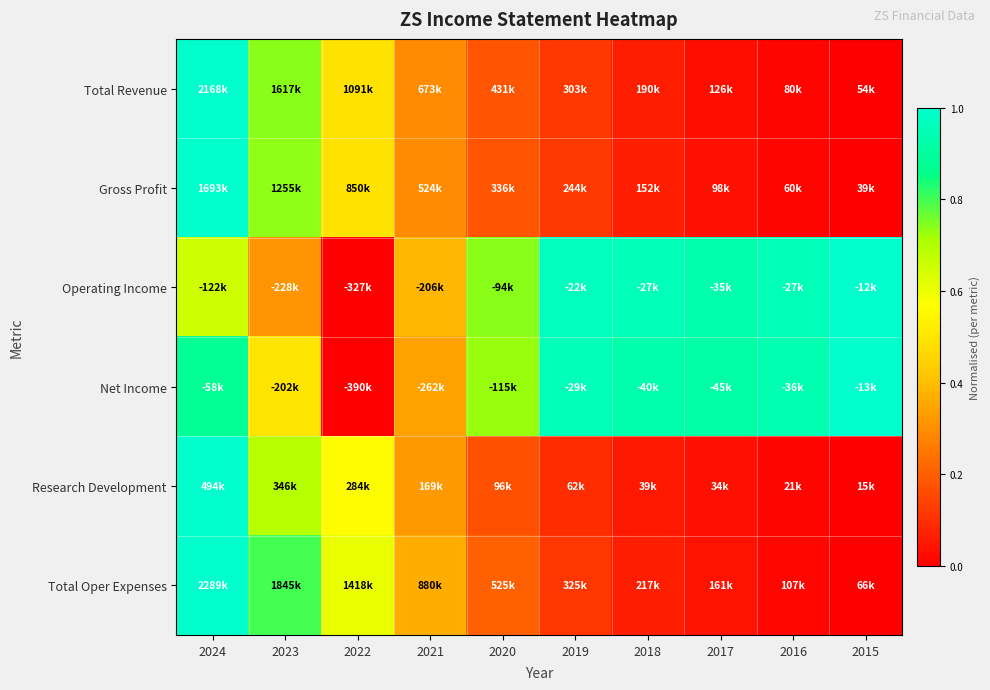

Which category has the lowest value across all series?

2015